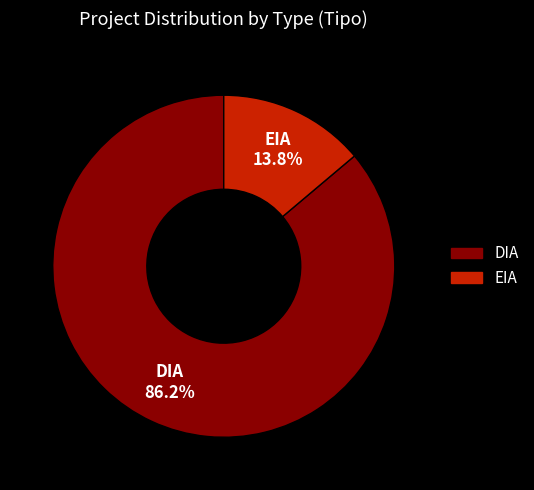

Does any single category account for the majority?

Yes